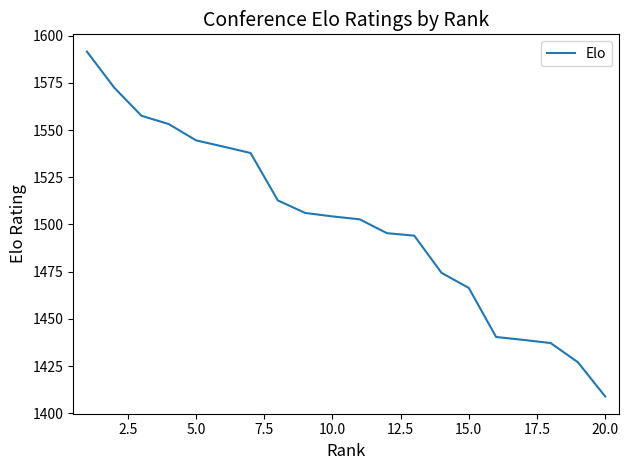

What is the smallest value displayed?

1408.9